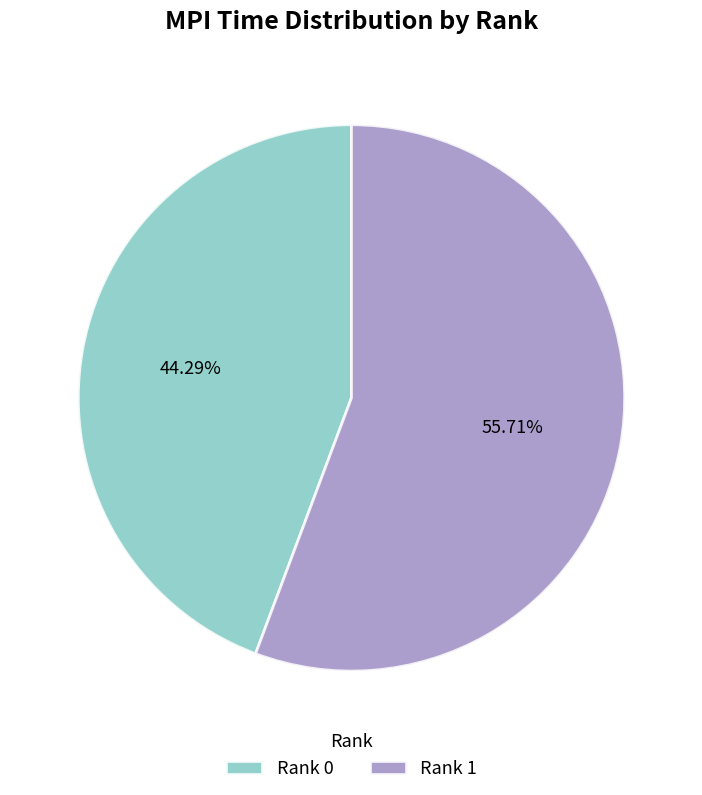

Which slice represents more than half of the pie?

Rank 1